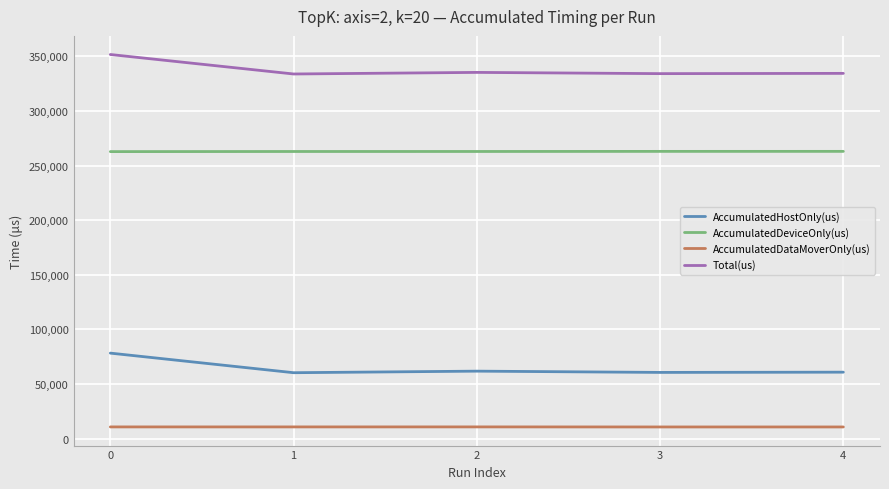

The value of AccumulatedHostOnly(us) at 1 is 60311.6. True or false?

True